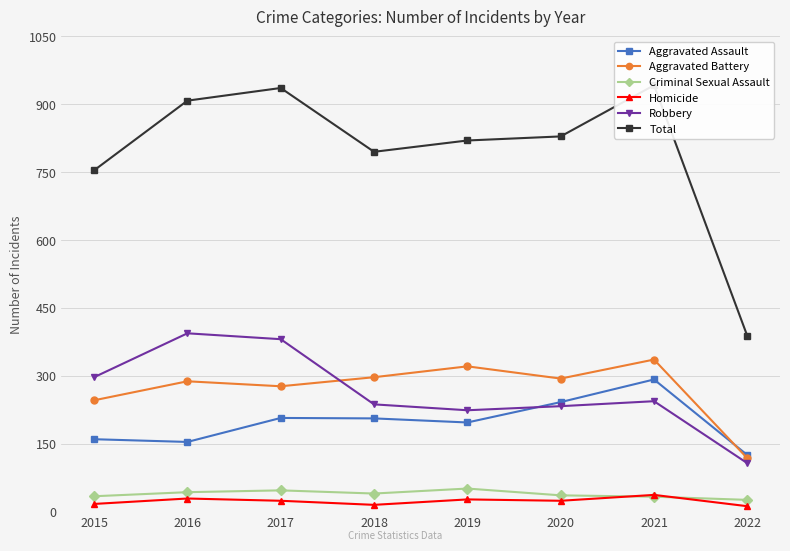

True or false: Aggravated Assault and Aggravated Battery intersect in this chart.

True